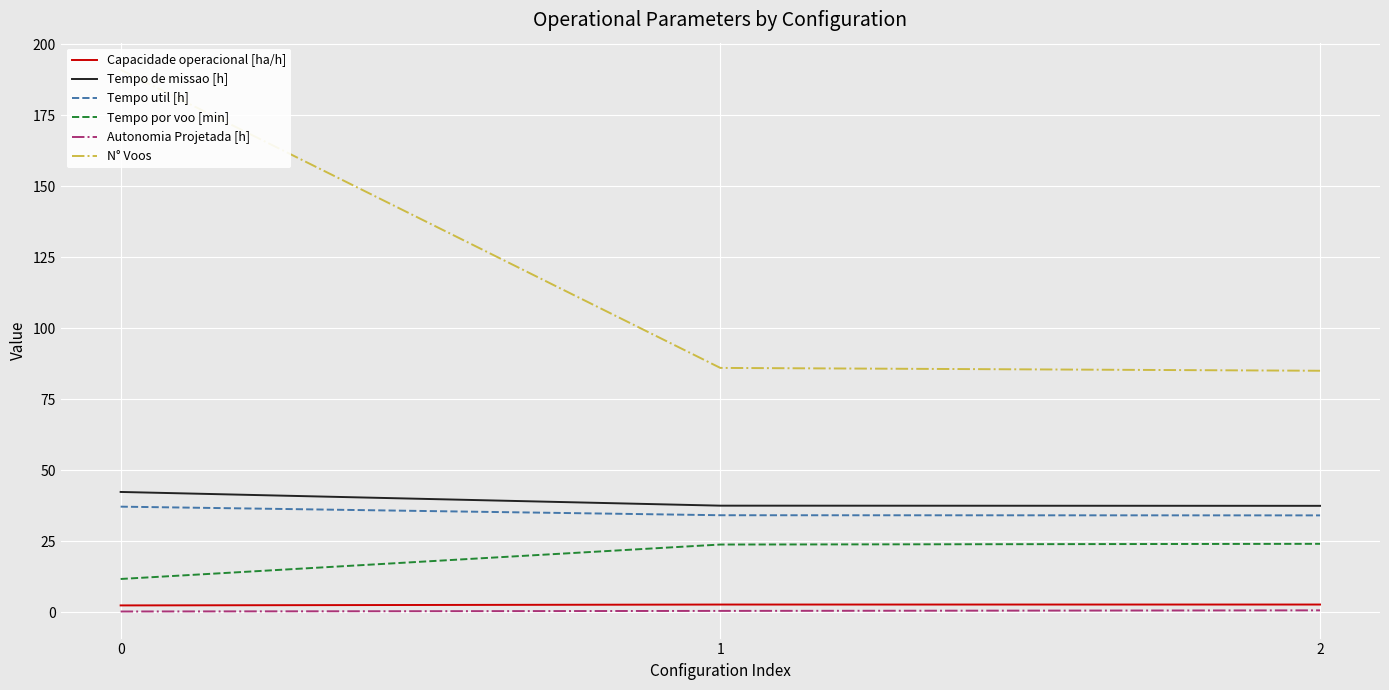

What is the approximate value of Autonomia Projetada [h] at 1?

0.4